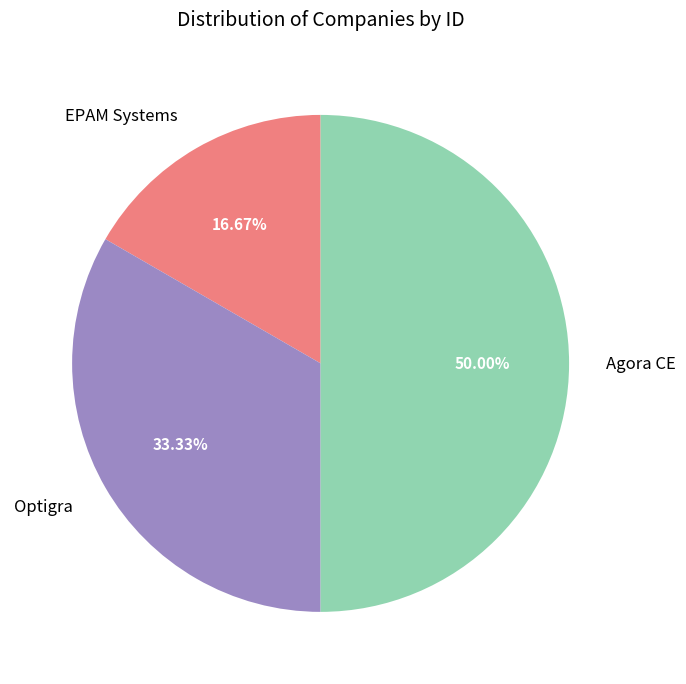

True or false: Agora CE accounts for 50% of the total.

True